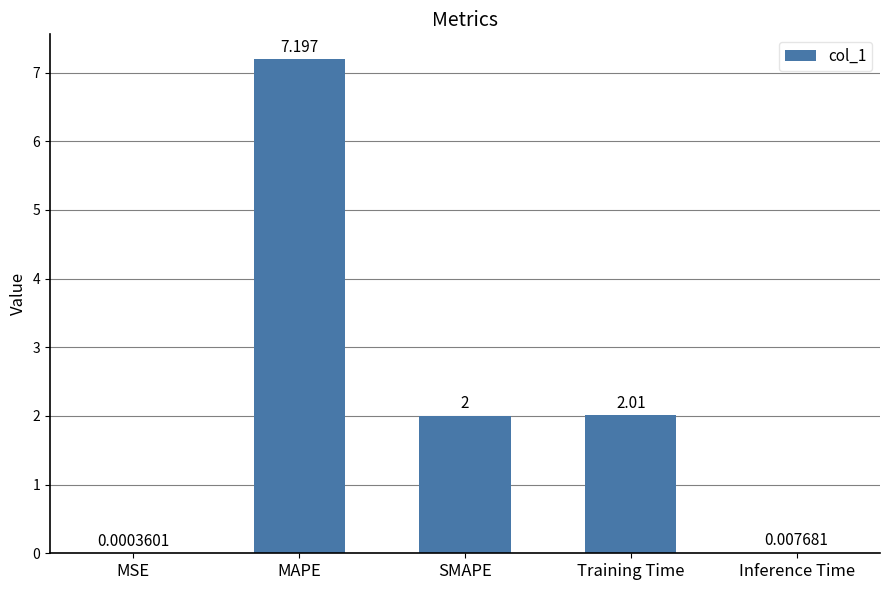

Which label corresponds to the largest value in the chart?

MAPE